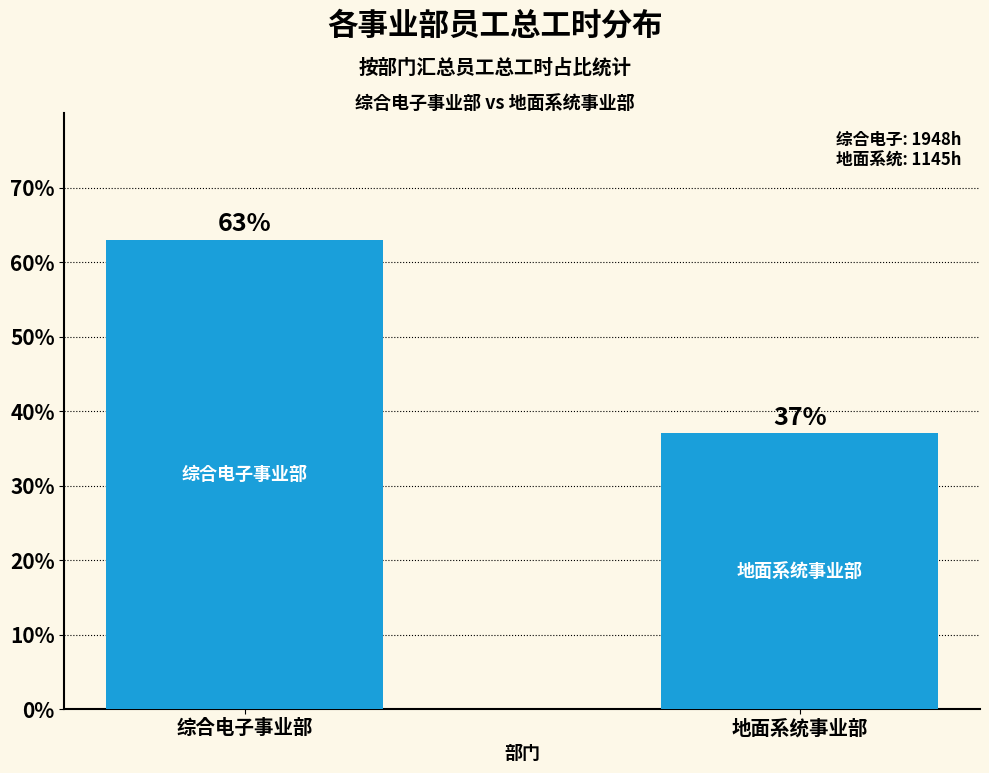

What is the average value?

0.5